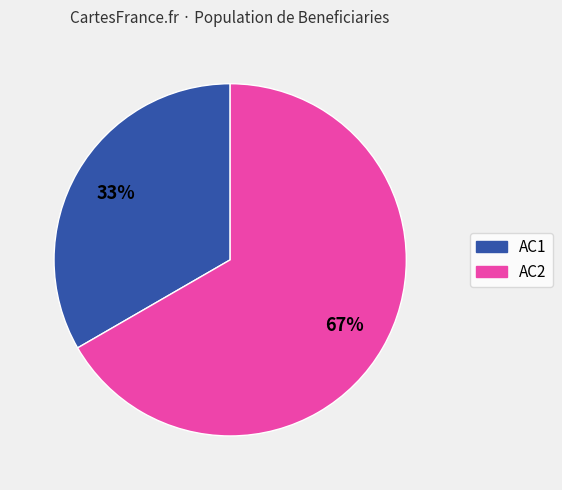

To the nearest percent, what percentage of the pie is AC1?

33%